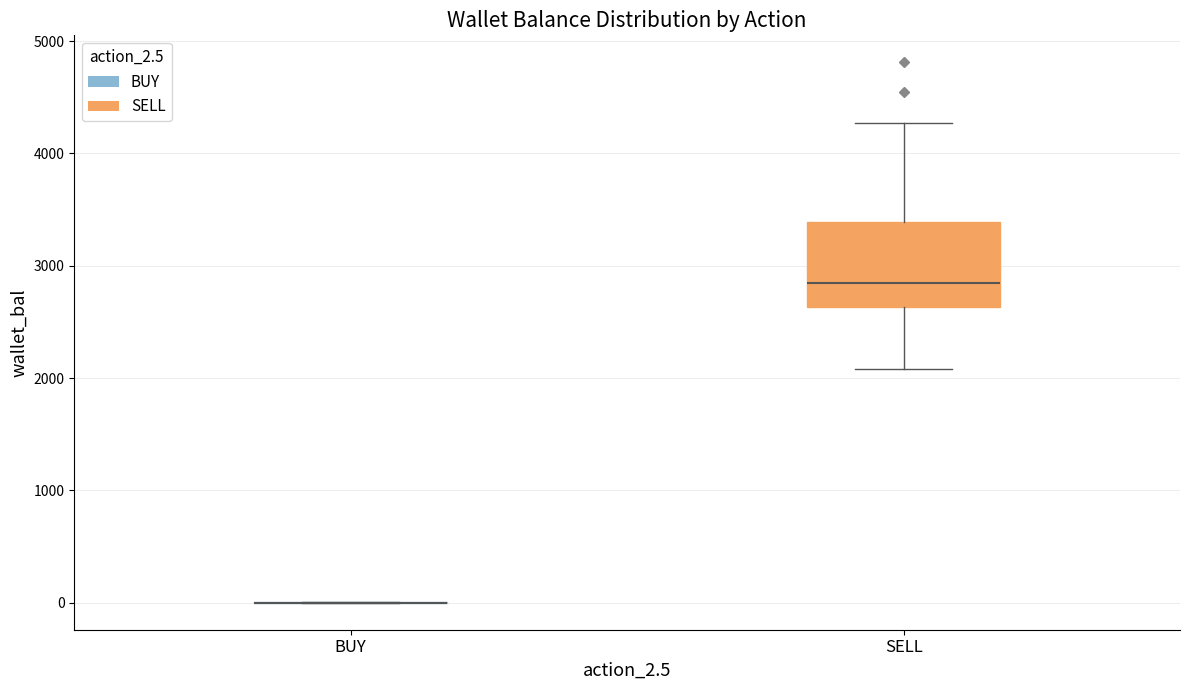

Where is the upper edge of the box for SELL on the y-axis? The values are not printed on the chart, so give them approximately, as read against the axis.

3400